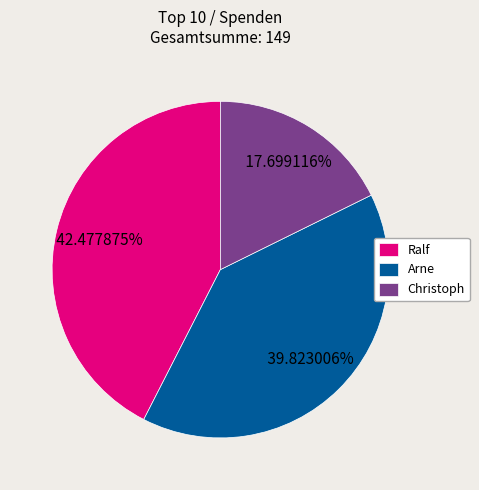

What percentage is NOT represented by Christoph?

82.3%